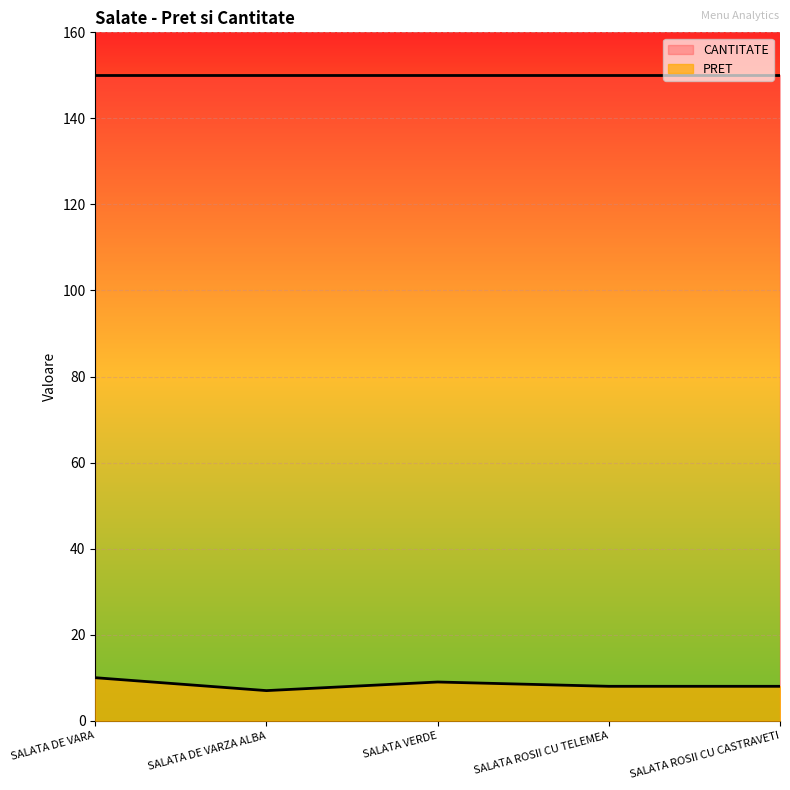

How many lines are shown in the chart?

2